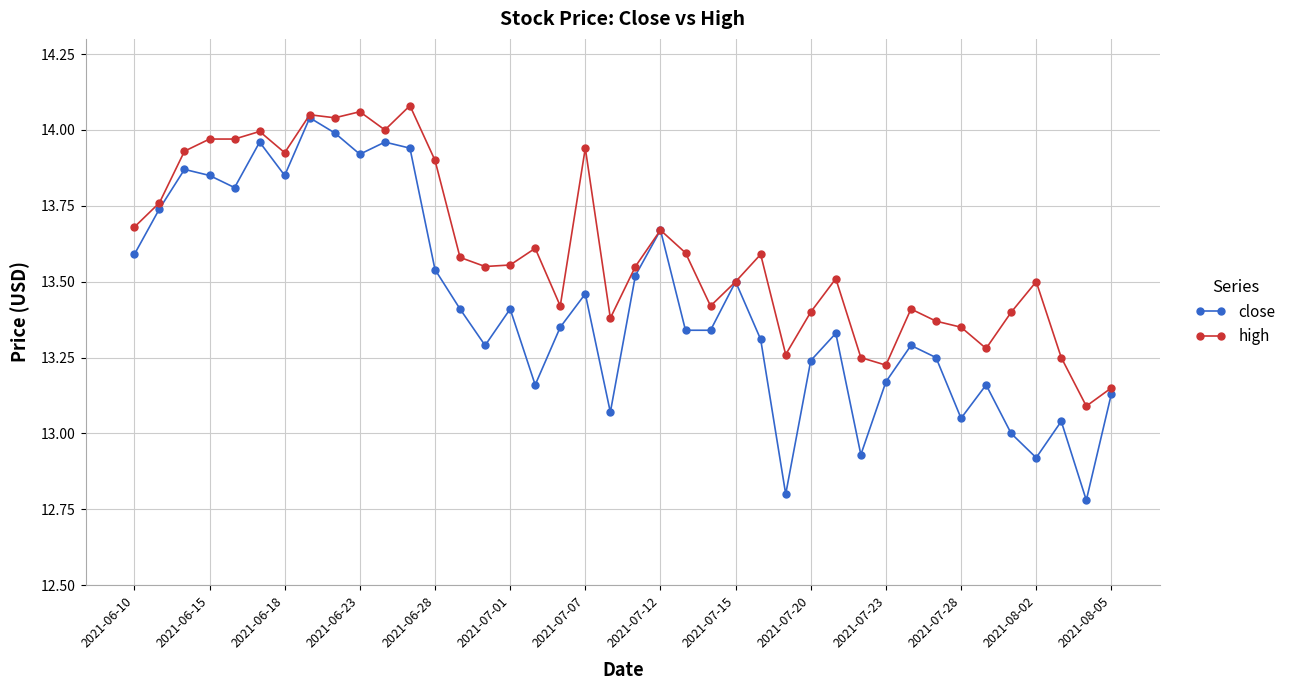

Which series has the widest spread of values?

close